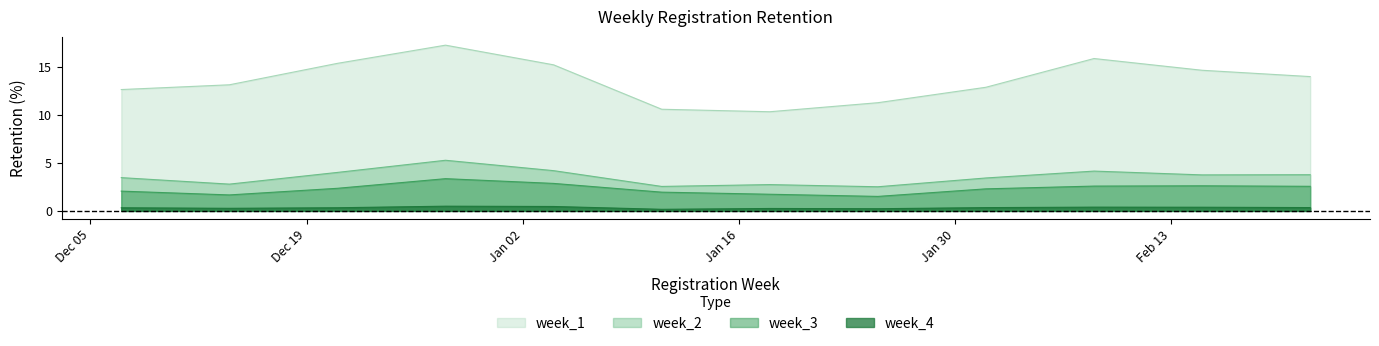

Which has a higher value, 2018-01-04 or 2018-02-22?

2018-01-04